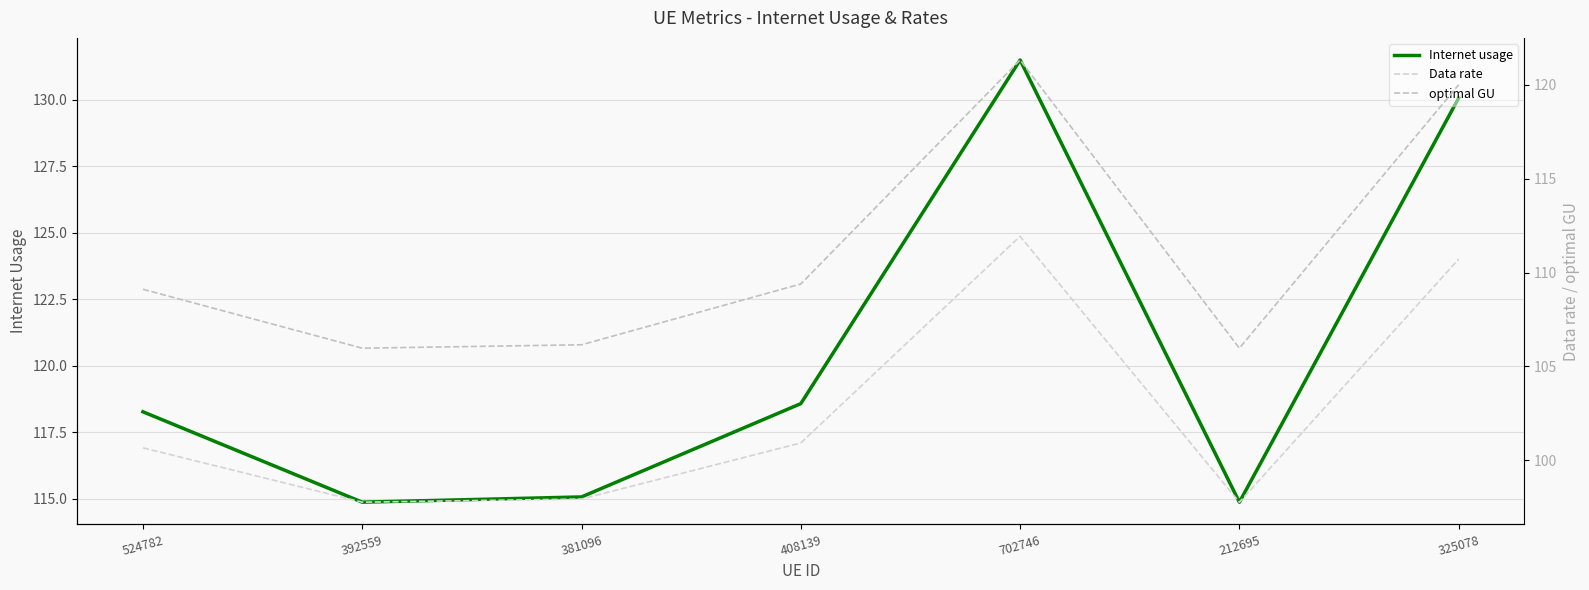

True or false: Internet usage and optimal GU cross at least once.

False